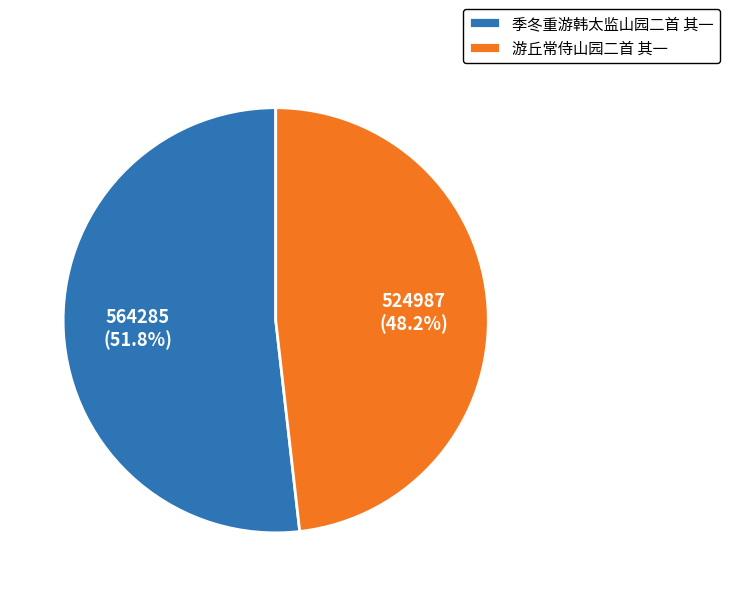

To the nearest percent, what is the combined percentage of 季冬重游韩太监山园二首 其一 and 游丘常侍山园二首 其一?

100%